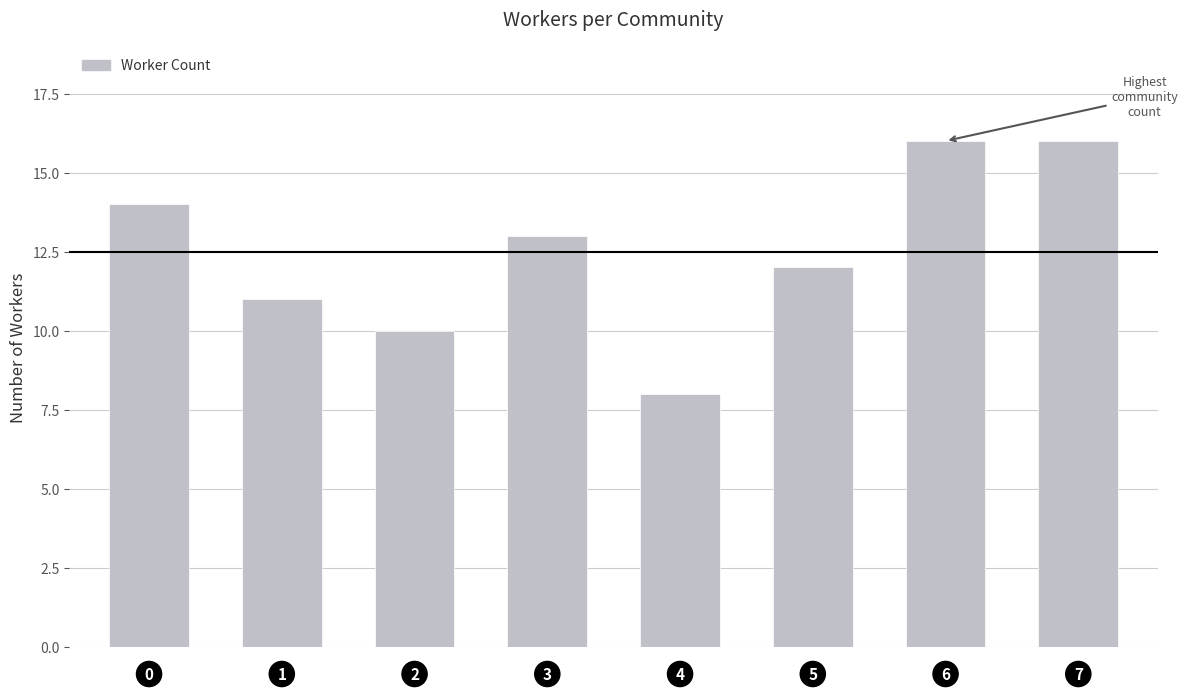

How many bars are there in total?

8